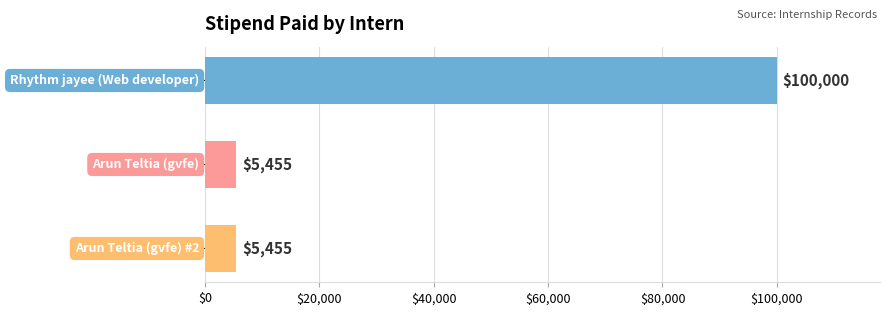

What is the value of the 1st bar from the top?

100000